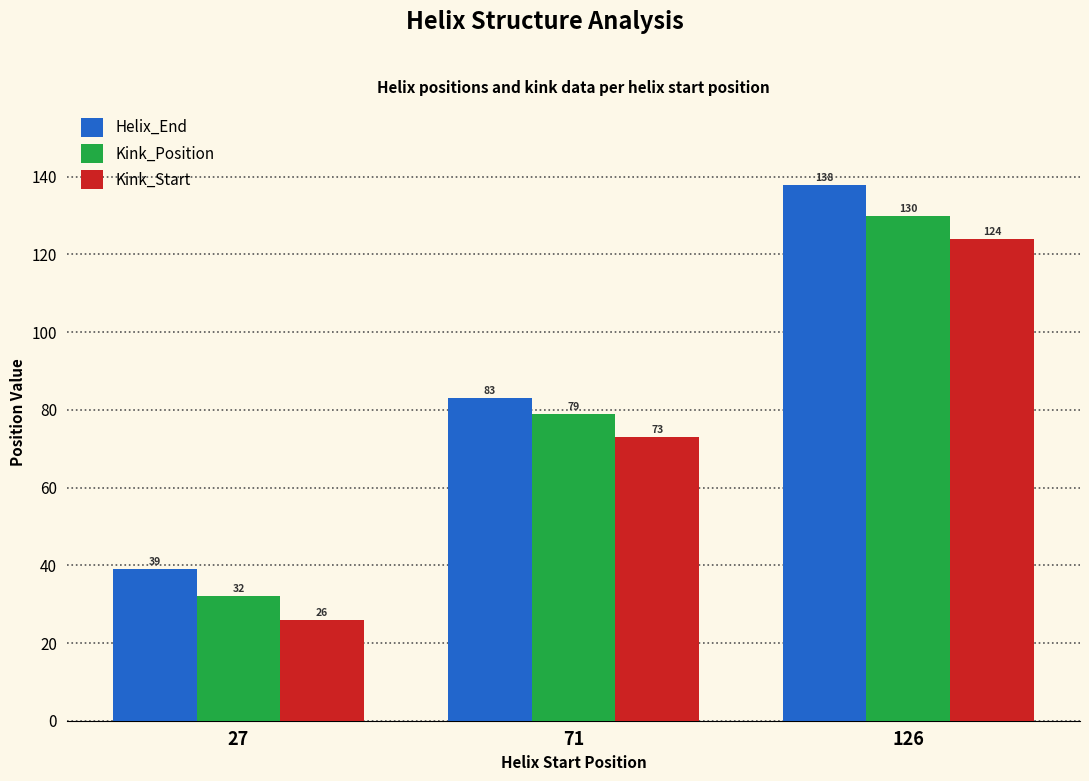

Reading left to right, what are all the values shown in this chart?

Helix_End: 39	83	138
Kink_Position: 32	79	130
Kink_Start: 26	73	124